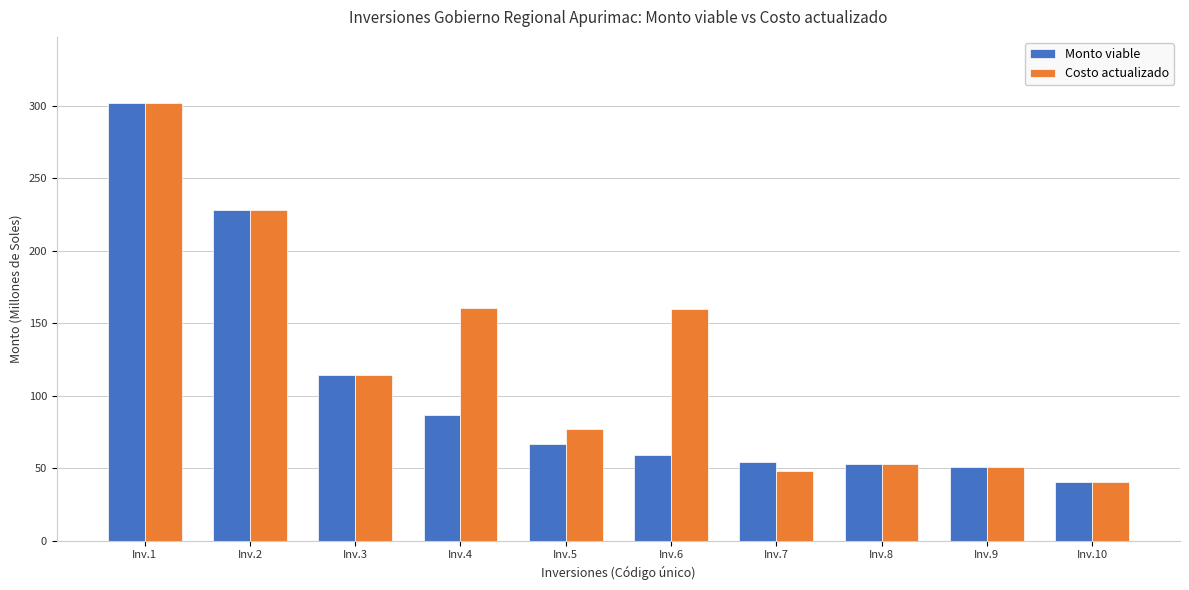

What is the sum of all Monto viable values?

1055.4